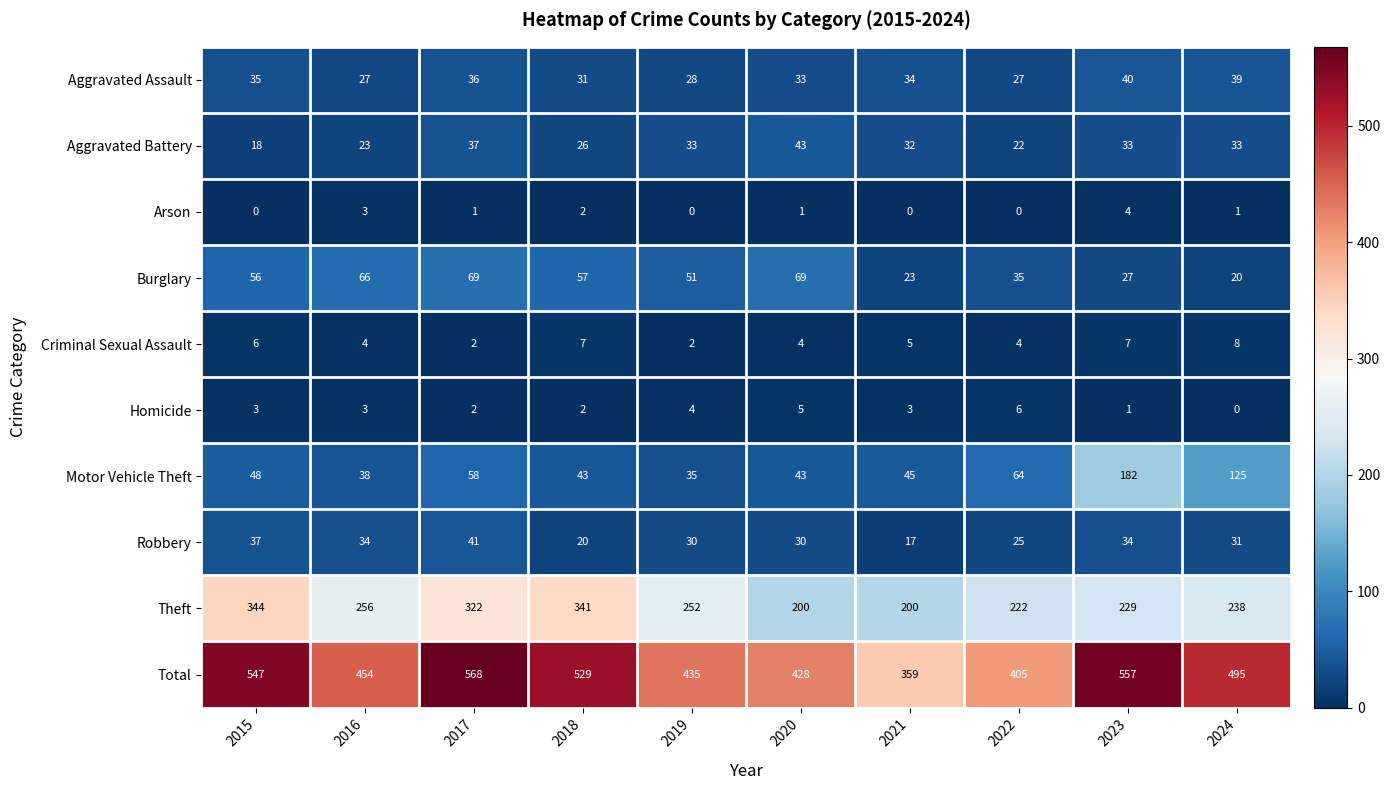

At which label does Aggravated Battery reach its peak?

2020